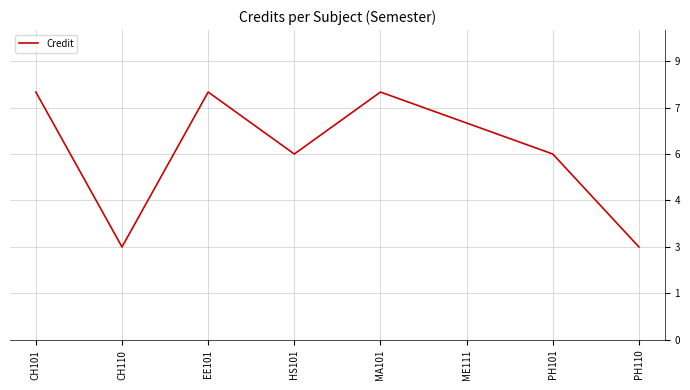

Reading left to right, transcribe all the data shown in this chart.

CH101=8	CH110=3	EE101=8	HS101=6	MA101=8	ME111=7	PH101=6	PH110=3